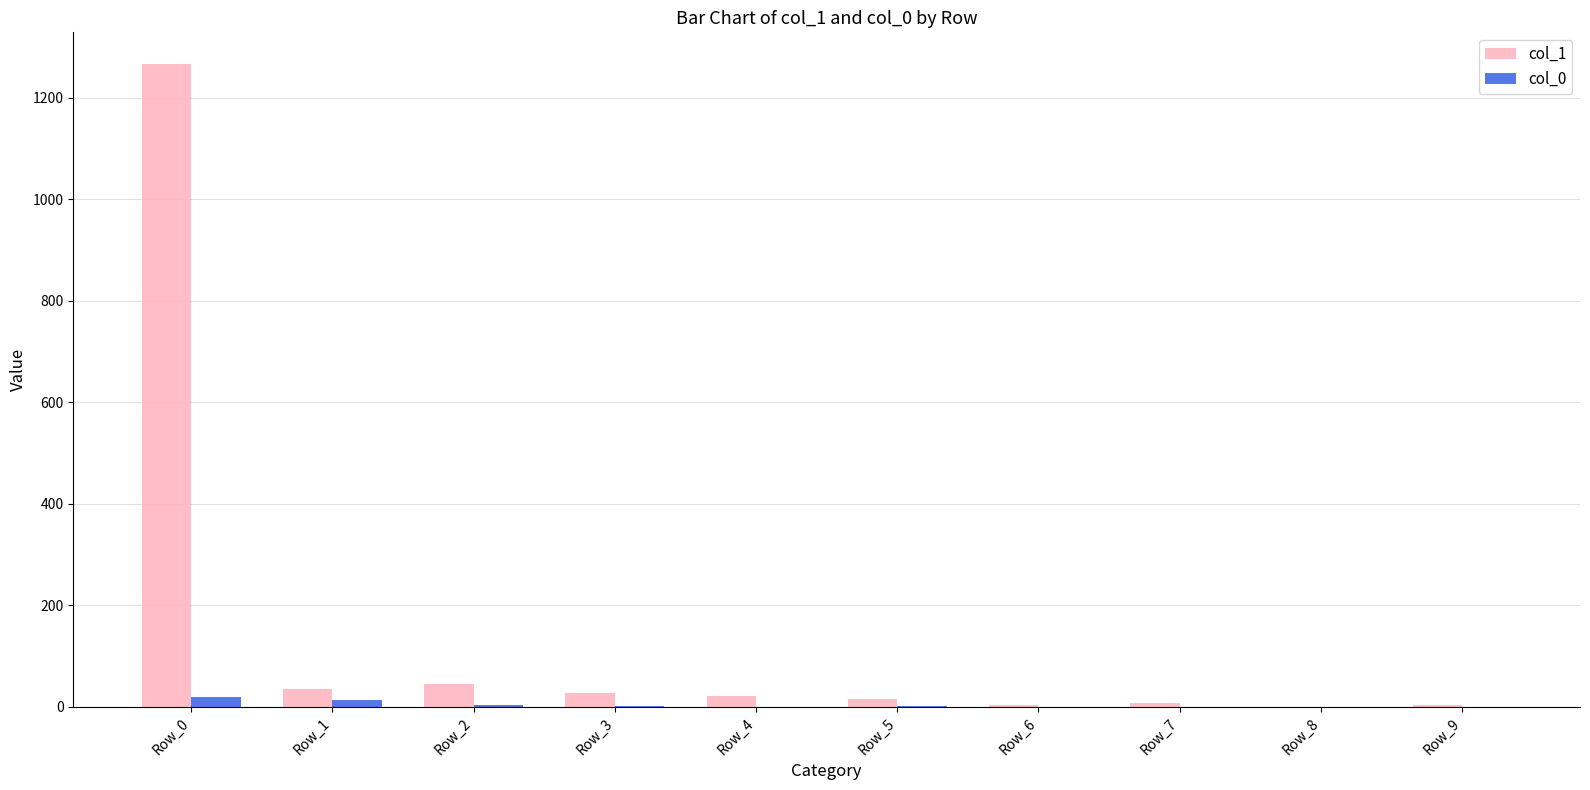

What are all the series names shown in the legend?

col_1, col_0